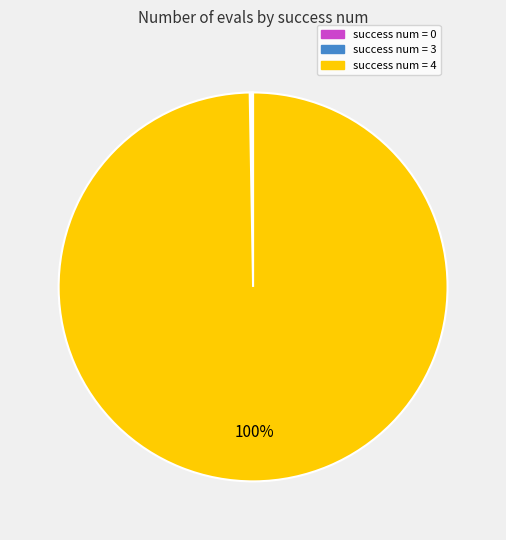

To the nearest percent, what is the average slice percentage?

33%